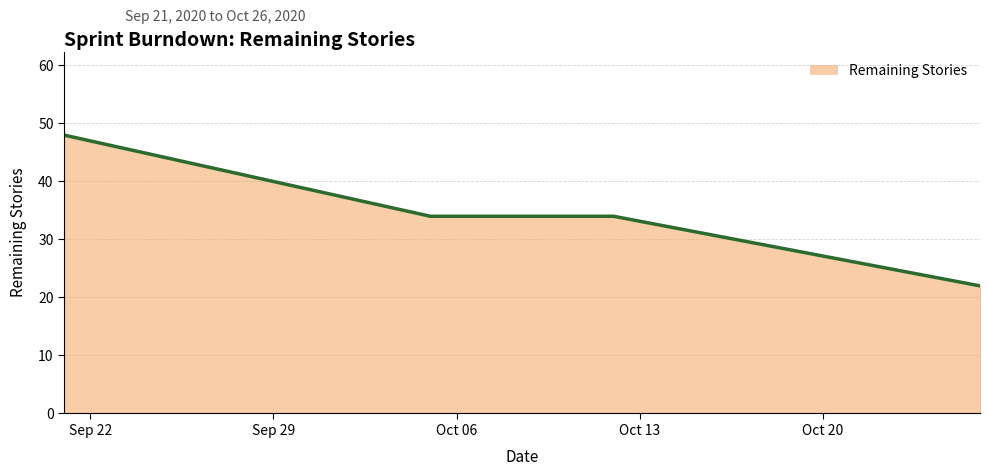

What is the greatest value displayed?

48